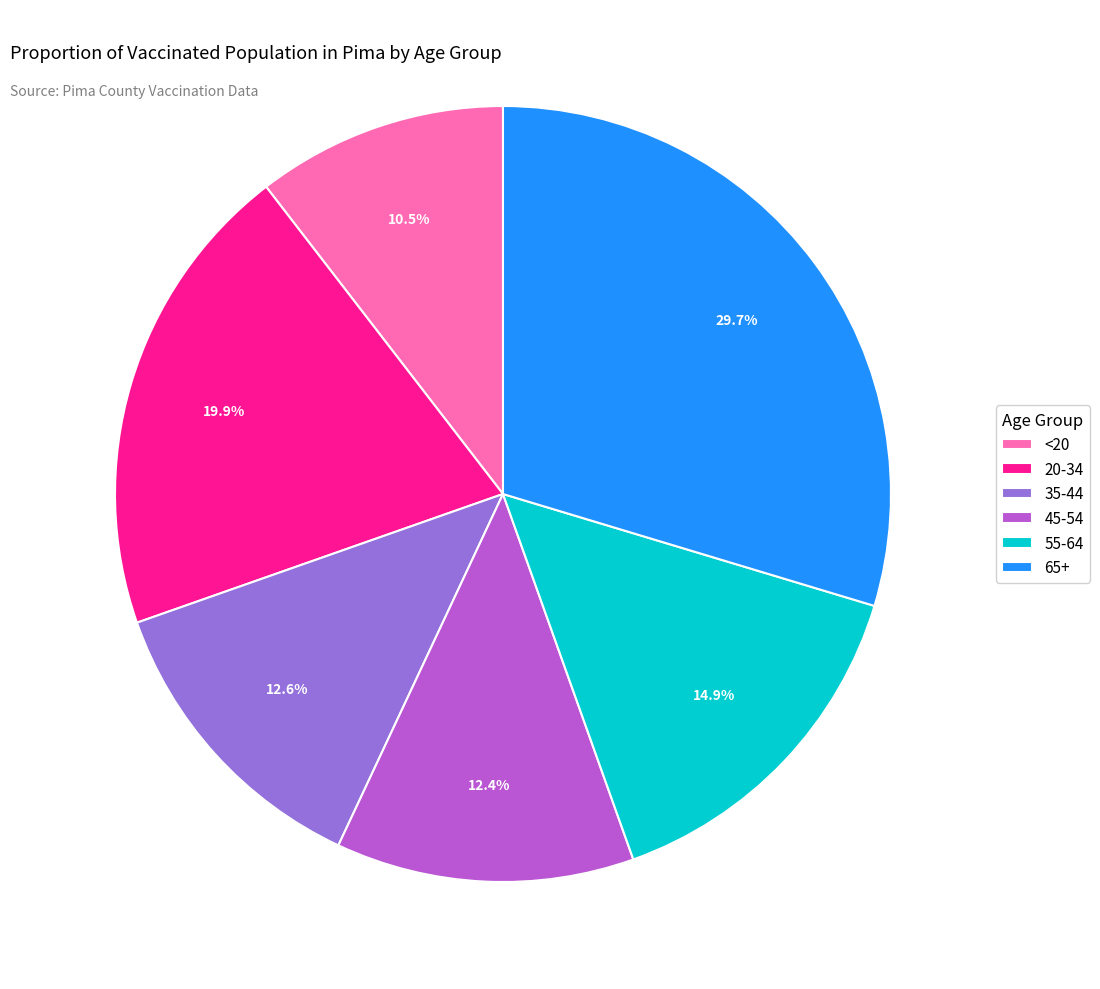

Do 45-54 and 20-34 together represent more than half of the pie?

No